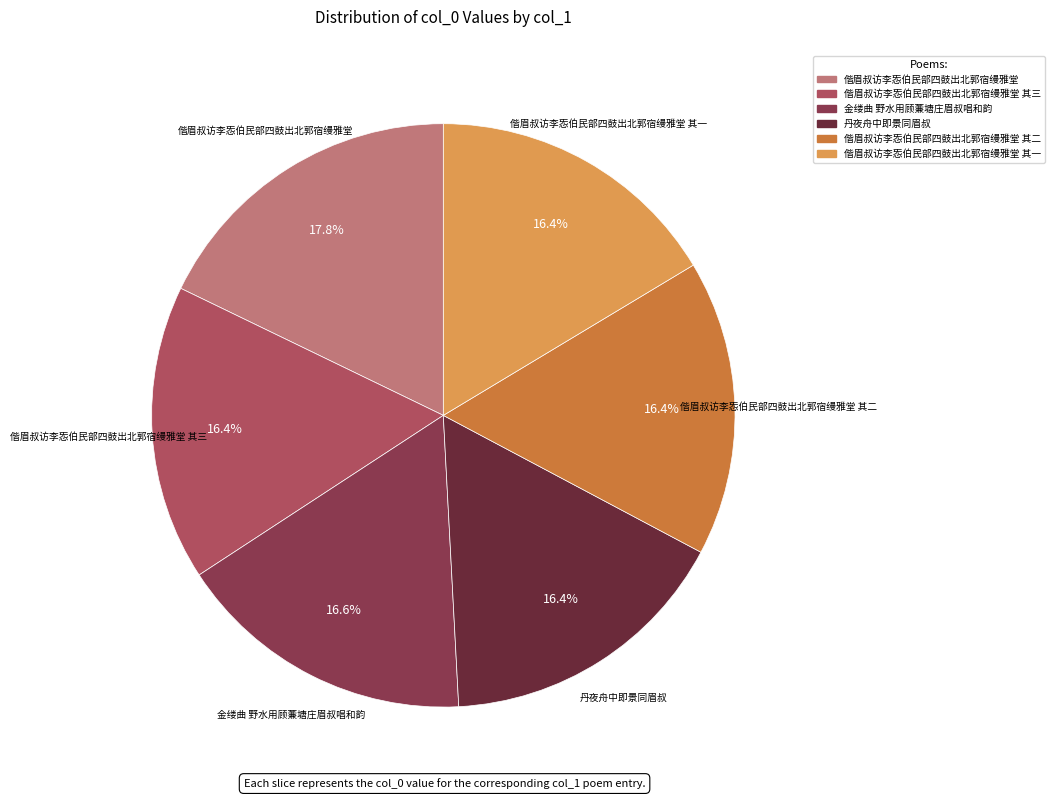

Is there a majority slice in this chart?

No